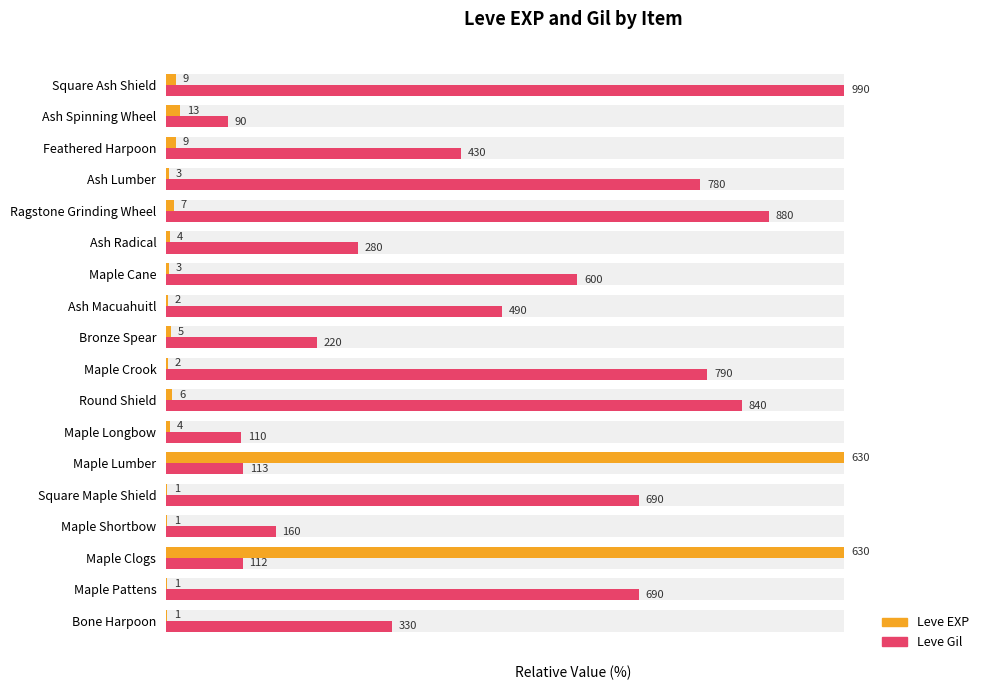

What are all the series names shown in the legend?

Leve EXP, Leve Gil